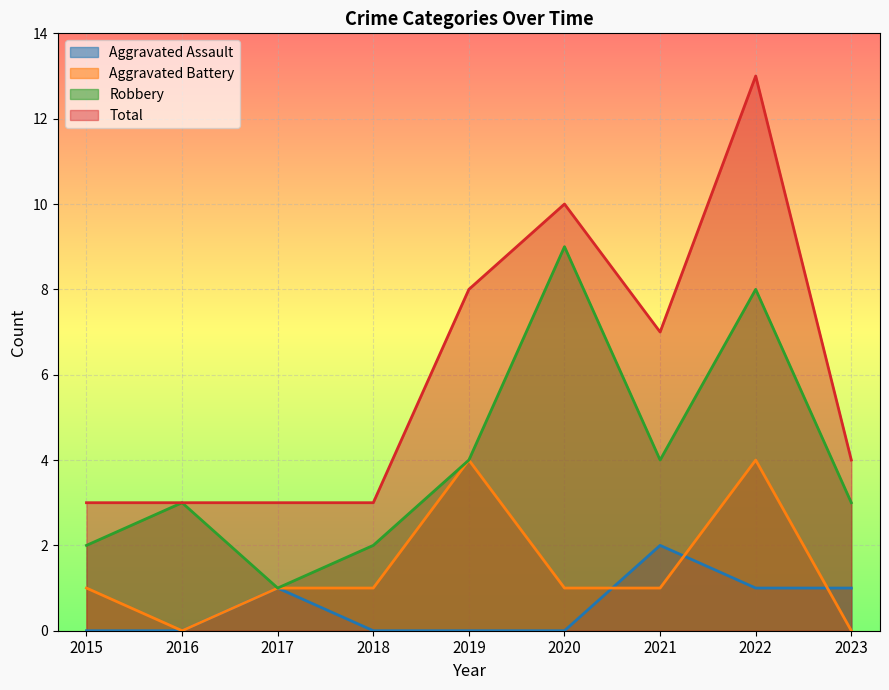

What is the value of the Robbery point at the 4th from the left?

2